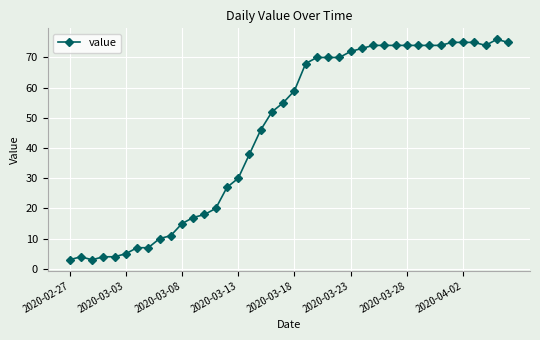

What is the difference between the second highest and minimum values?

72